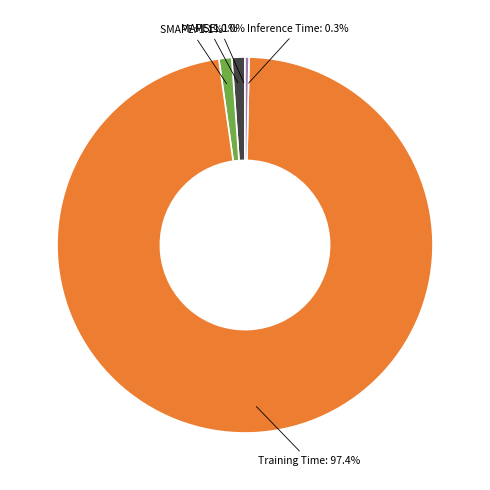

Which category accounts for the majority?

Training Time